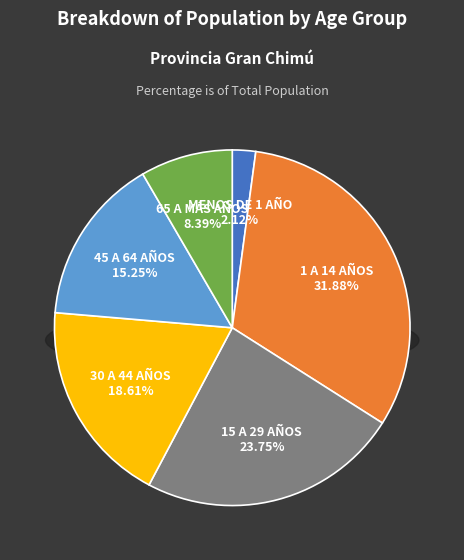

Rank the categories by value from lowest to highest.

MENOS DE 1 AÑO, 65 A MÁS AÑOS, 45 A 64 AÑOS, 30 A 44 AÑOS, 15 A 29 AÑOS, 1 A 14 AÑOS